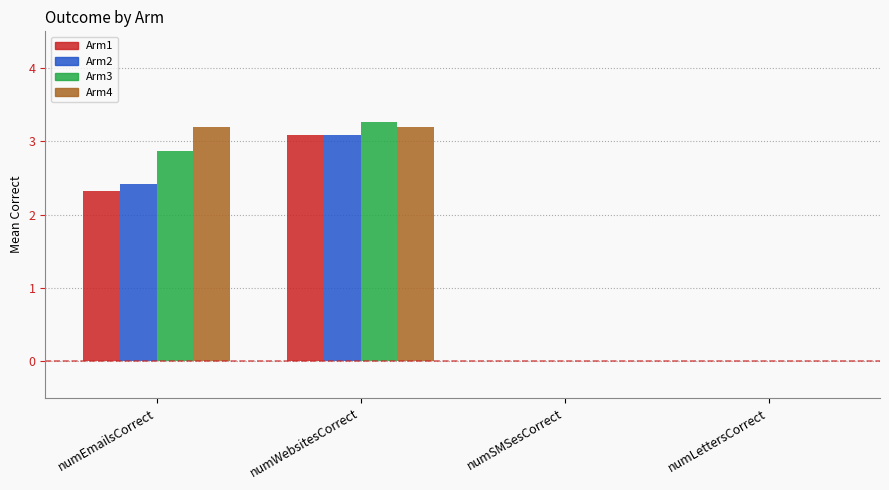

Does the chart contain stacked bars?

No